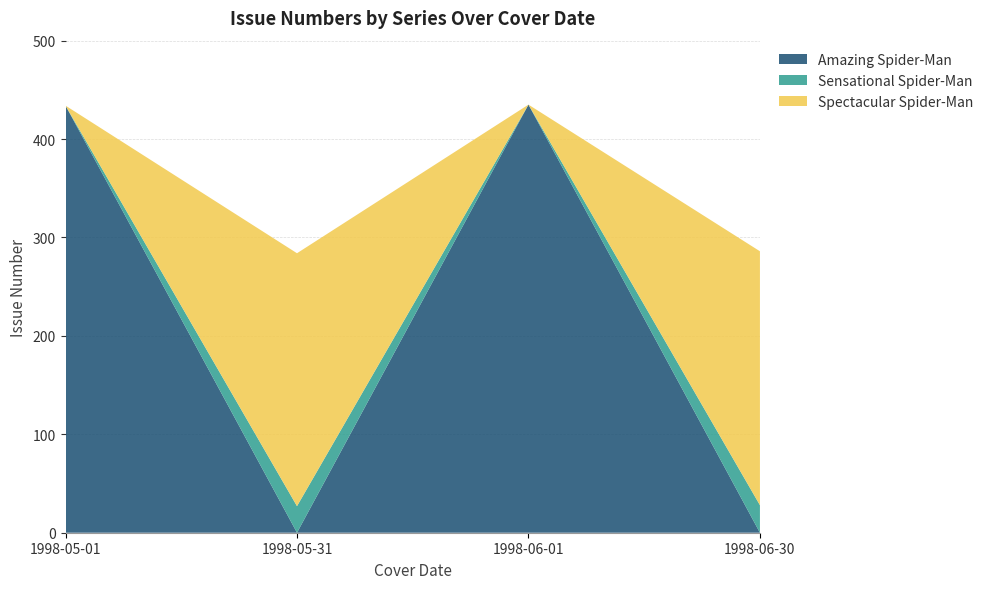

Reading left to right, extract all data points from this chart.

Amazing Spider-Man: 1998-05-01=434	1998-05-31=0	1998-06-01=435	1998-06-30=0
Sensational Spider-Man: 1998-05-01=0	1998-05-31=27	1998-06-01=0	1998-06-30=28
Spectacular Spider-Man: 1998-05-01=0	1998-05-31=257	1998-06-01=0	1998-06-30=258